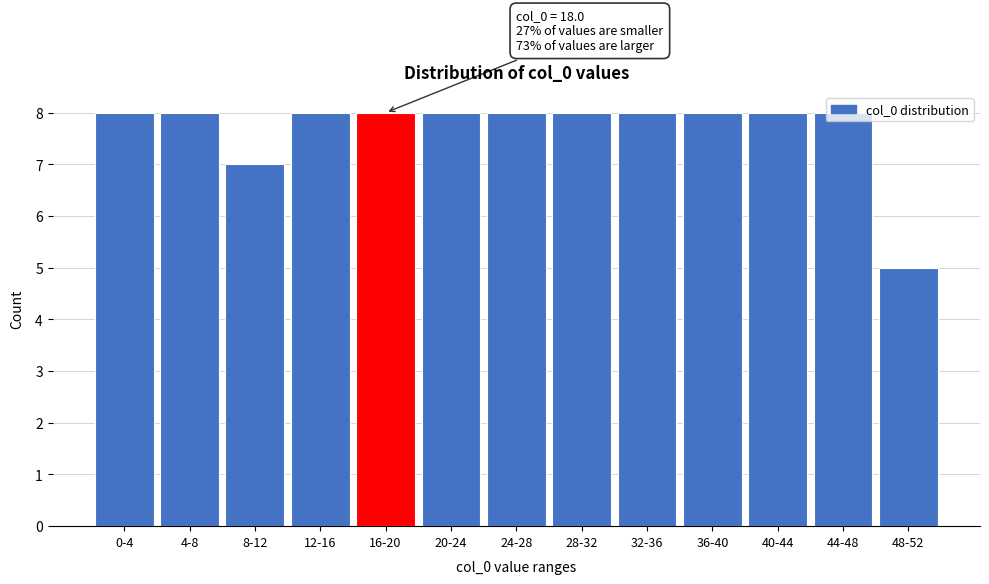

Between 8-12 and 28-32, which is larger?

28-32